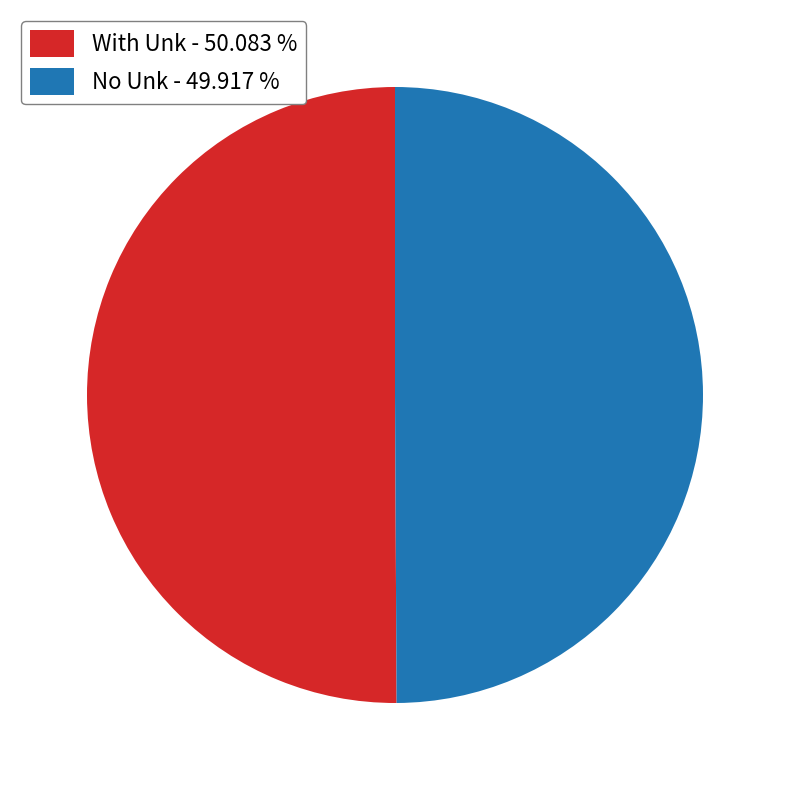

How many segments does this pie chart have?

2